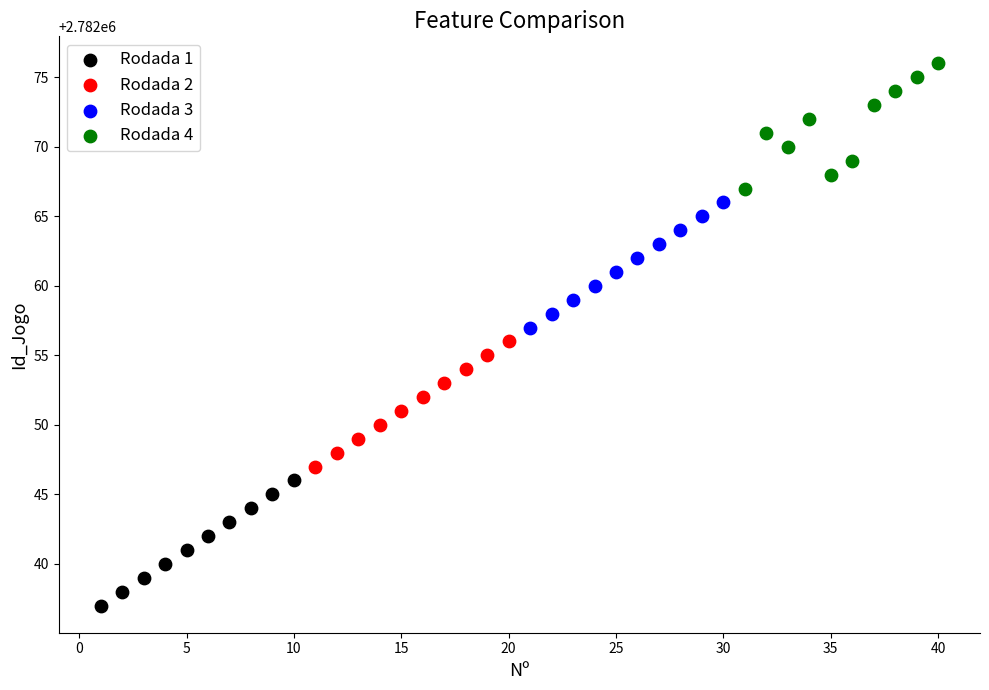

Which series contains the lowest Y value?

Rodada 1